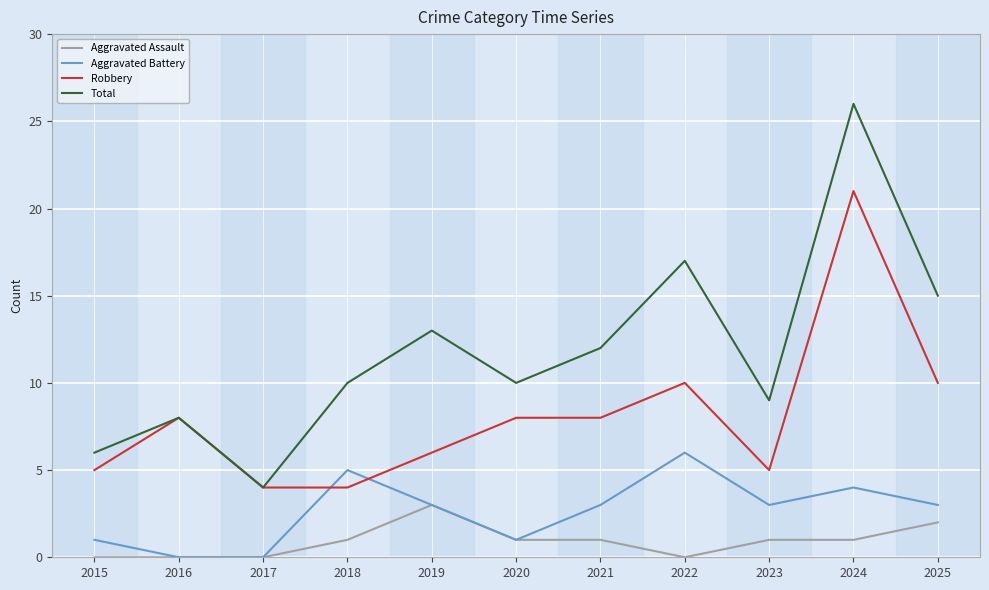

Which series has the largest total across all categories?

Total